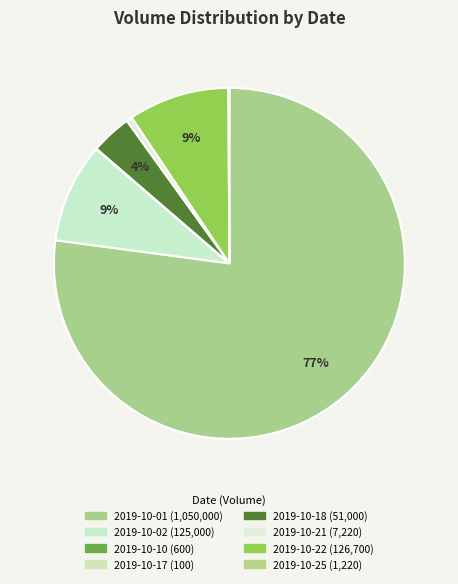

Which category has the smallest portion of the pie?

2019-10-17